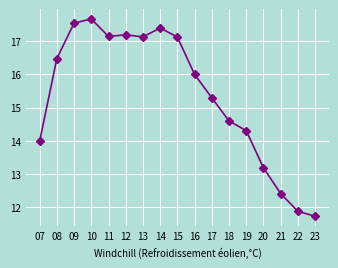

The value at 20 is 13.2. True or false?

True